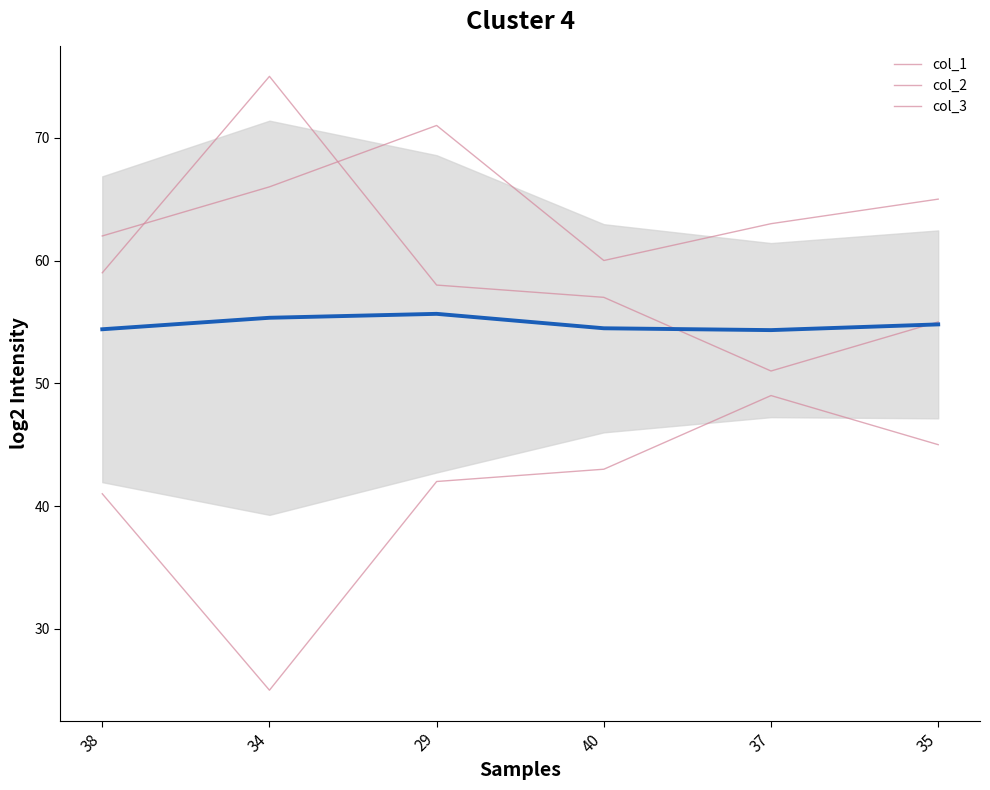

Rank the series by their maximum value, from highest to lowest.

col_2, col_1, mean, col_3